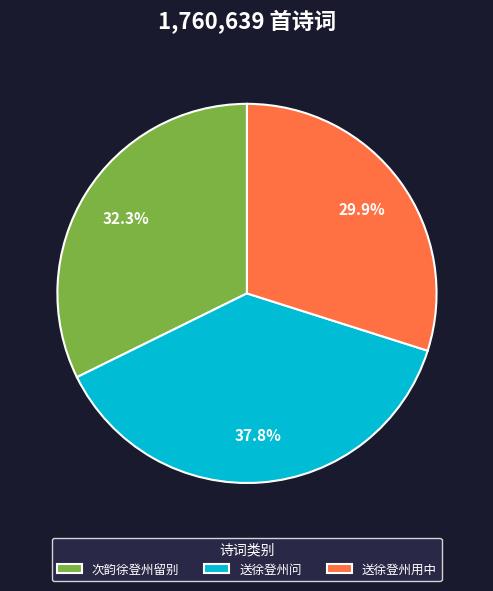

Is 送徐登州问 the majority of the pie?

No